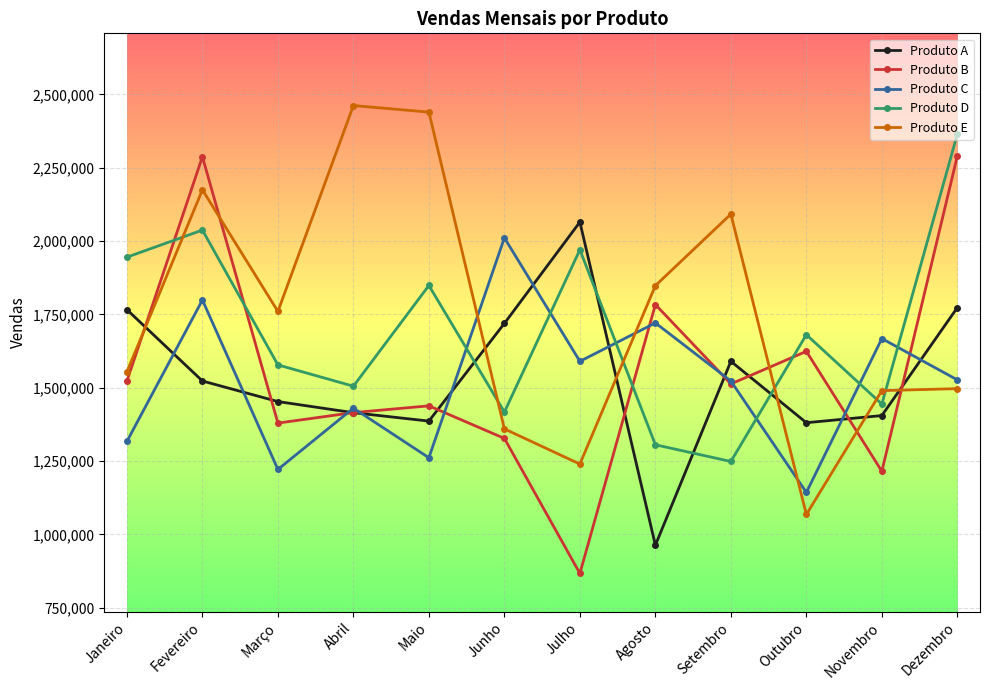

Is it true that Produto A equals 1773264 at Dezembro?

True